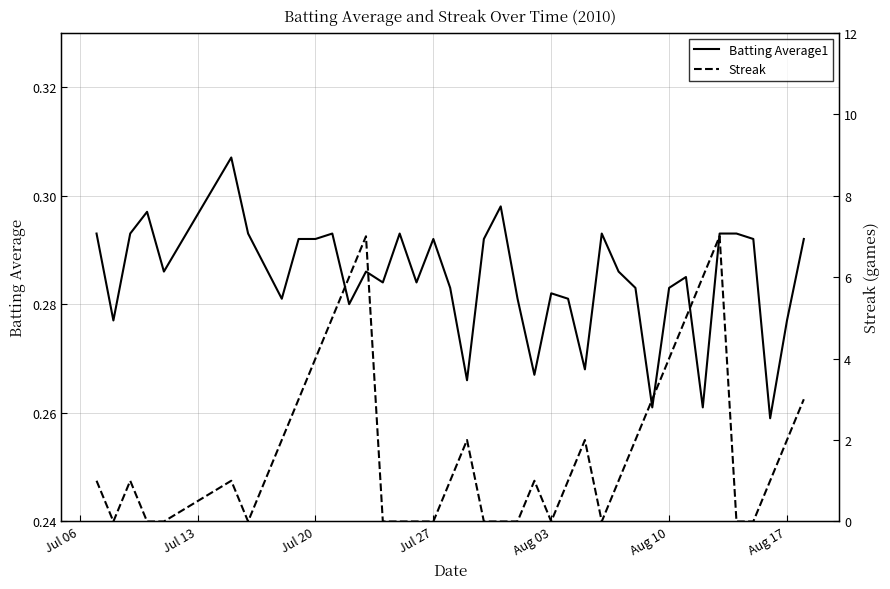

How many categories are shown in the chart?

40